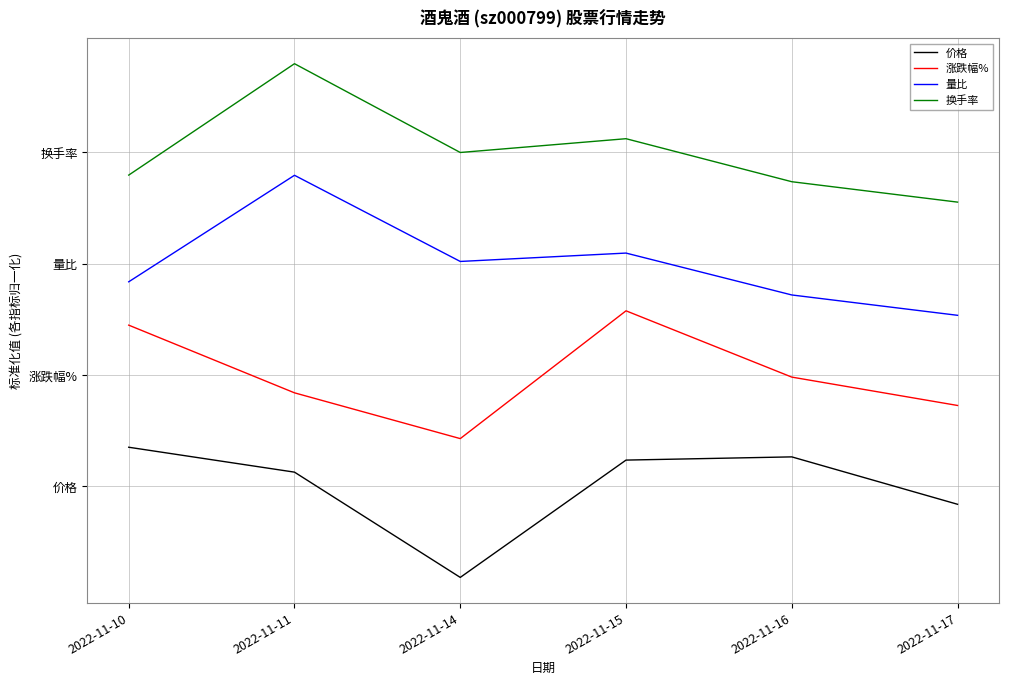

What is the value of the 量比 point at the 2nd from the left?

7.0